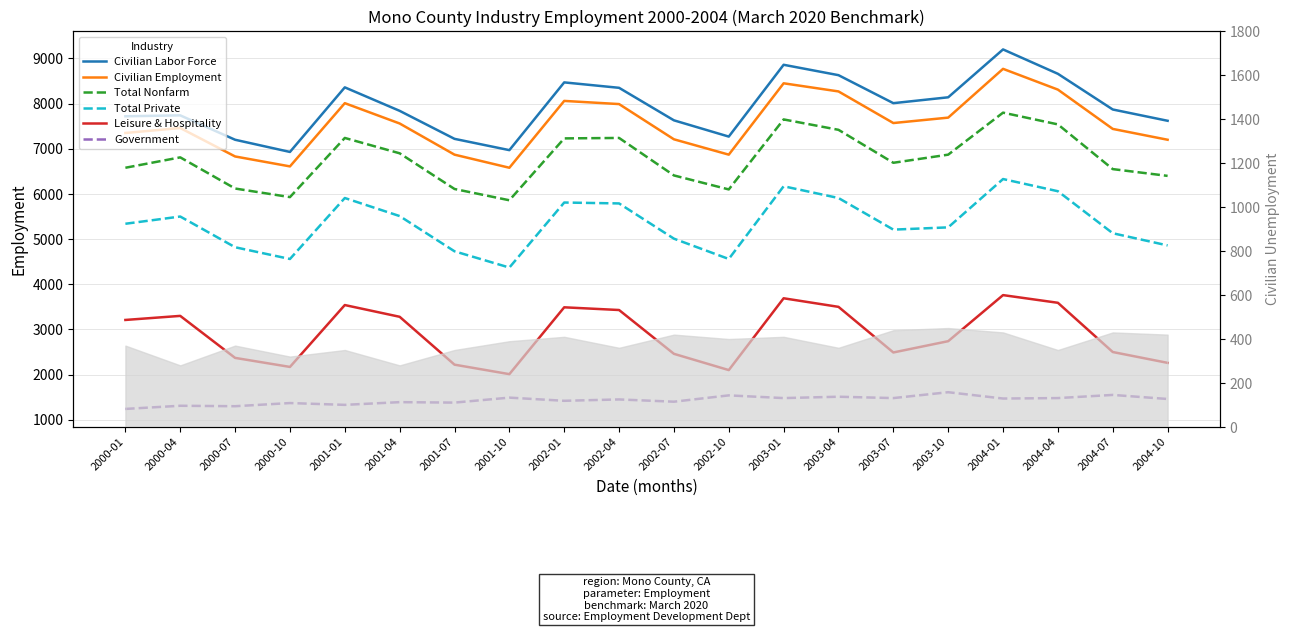

Is it true that Government equals 329 at 2002-01?

False